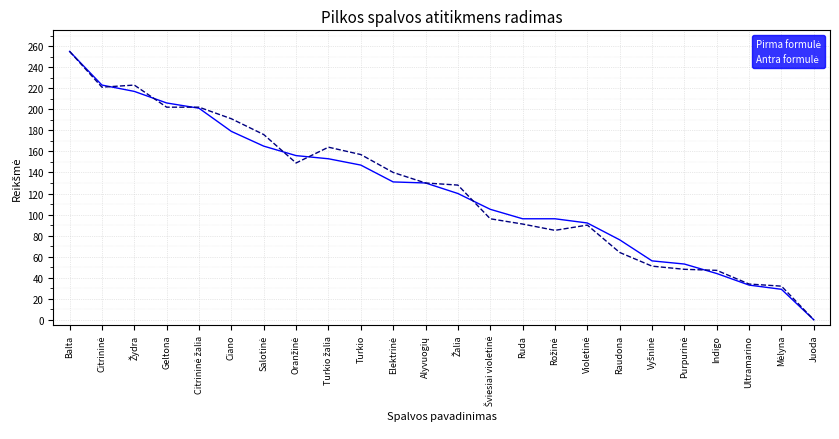

At which category is the sum across all series the highest?

Balta